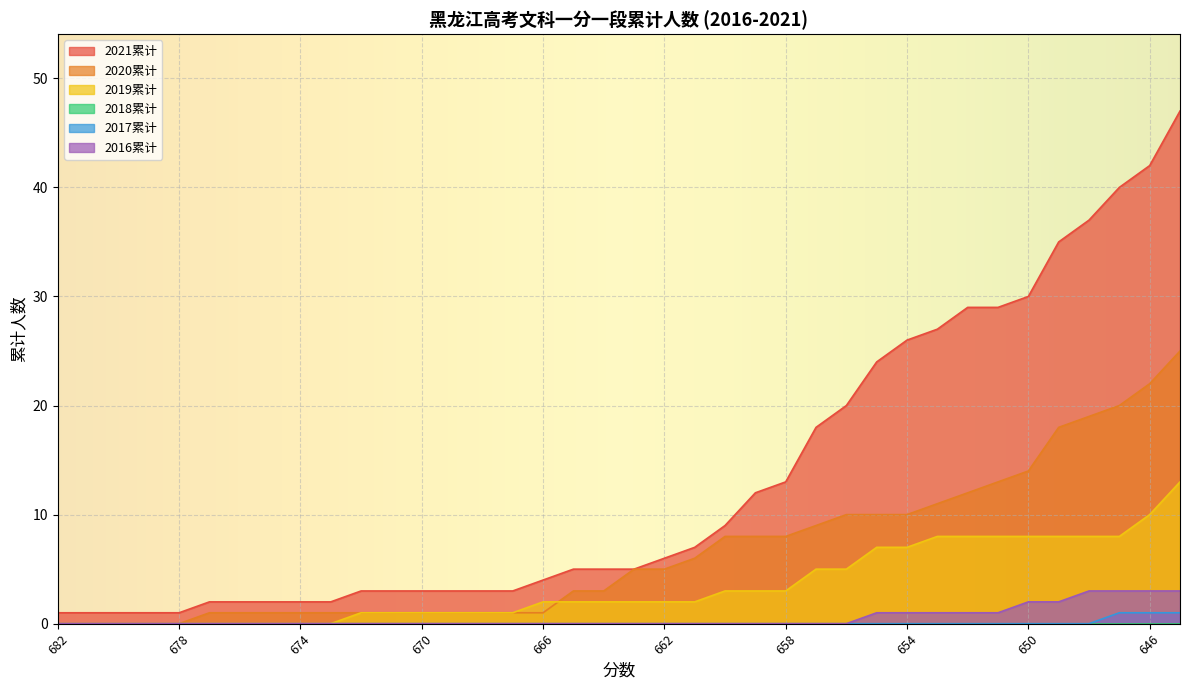

What is the value of the 2021累计 point at the 38th from the left?

47